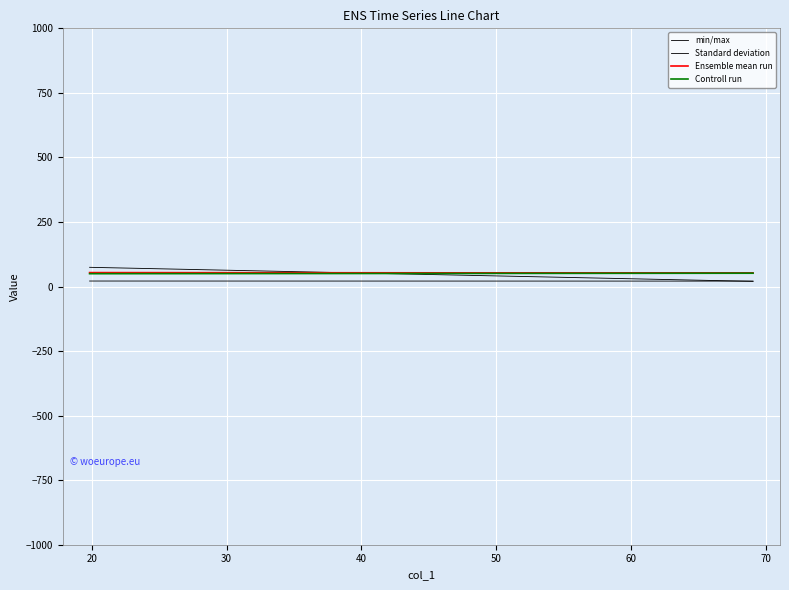

What is the difference between the maximum and minimum values in the Ensemble mean run series?

1.6